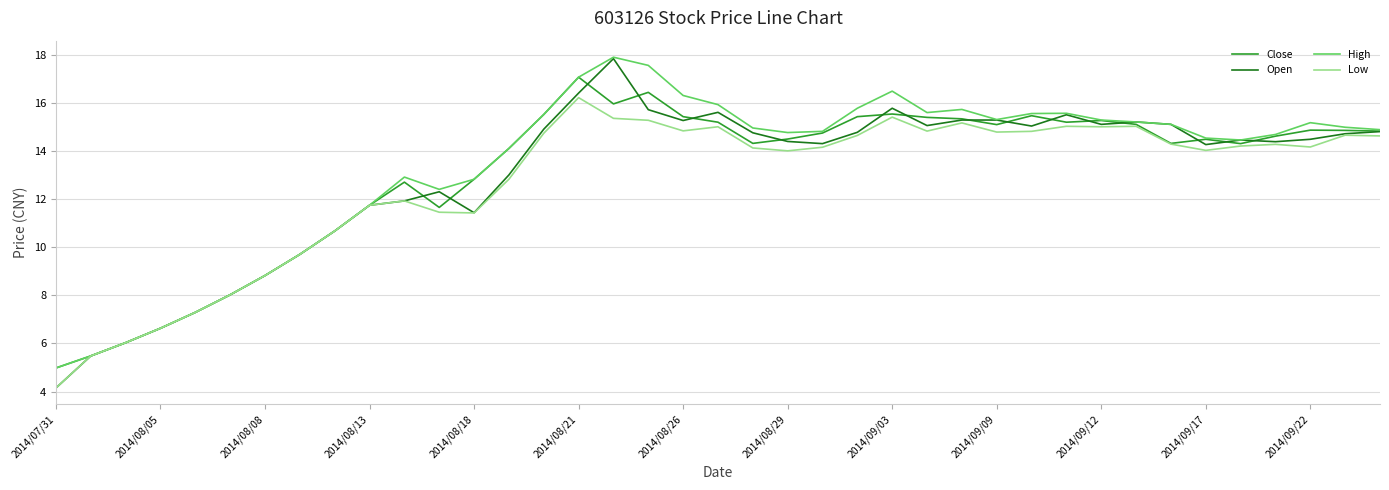

Which series has the largest range (max minus min)?

Open